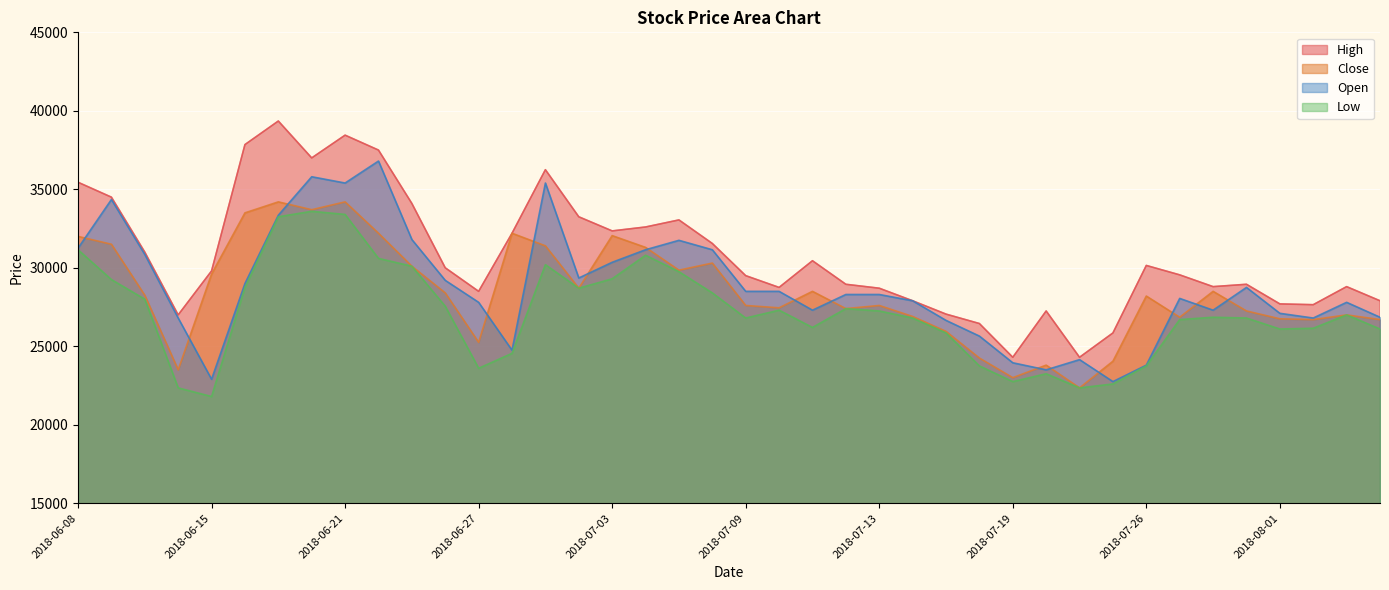

List the labels in order of Low value, smallest first.

2018-06-15, 2018-06-14, 2018-07-23, 2018-07-24, 2018-07-19, 2018-07-20, 2018-06-27, 2018-07-18, 2018-07-26, 2018-06-28, 2018-07-17, 2018-08-01, 2018-08-06, 2018-08-02, 2018-07-11, 2018-07-27, 2018-07-09, 2018-07-16, 2018-07-31, 2018-07-30, 2018-08-03, 2018-07-13, 2018-07-10, 2018-07-12, 2018-06-26, 2018-06-12, 2018-07-06, 2018-07-02, 2018-06-18, 2018-06-11, 2018-07-03, 2018-07-05, 2018-06-25, 2018-06-29, 2018-06-22, 2018-07-04, 2018-06-08, 2018-06-19, 2018-06-21, 2018-06-20